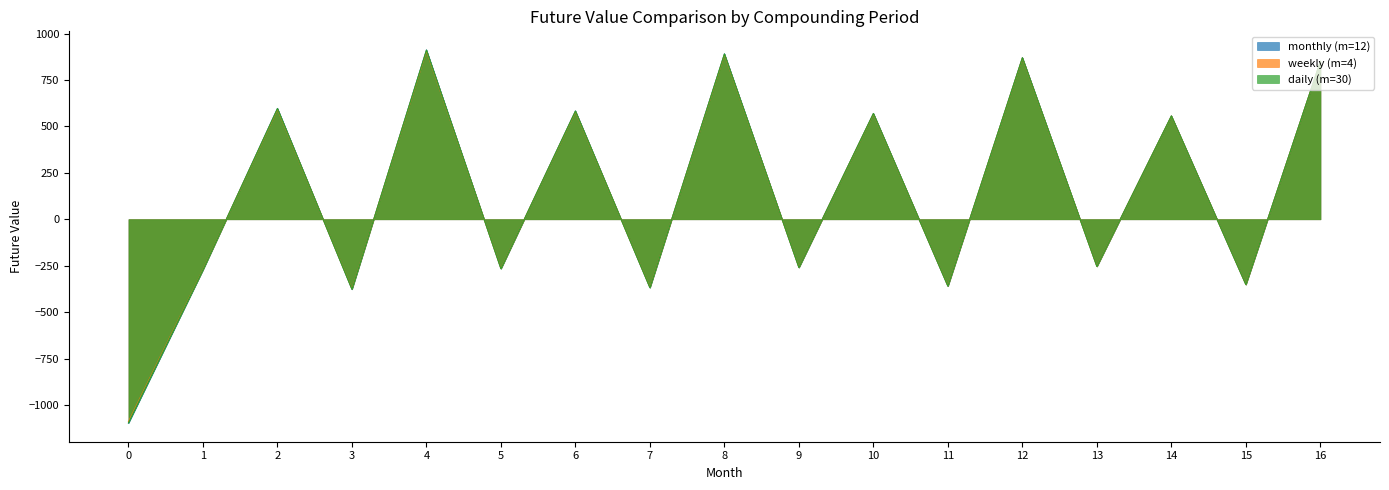

How many values in the weekly (m=4) series exceed -254?

8